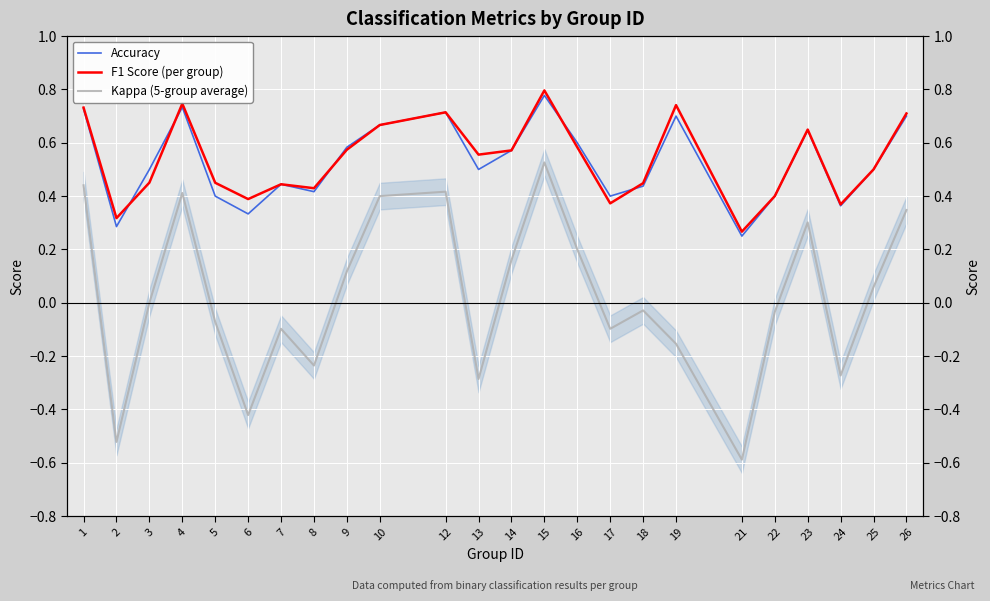

At how many categories does at least one series exceed 0?

24